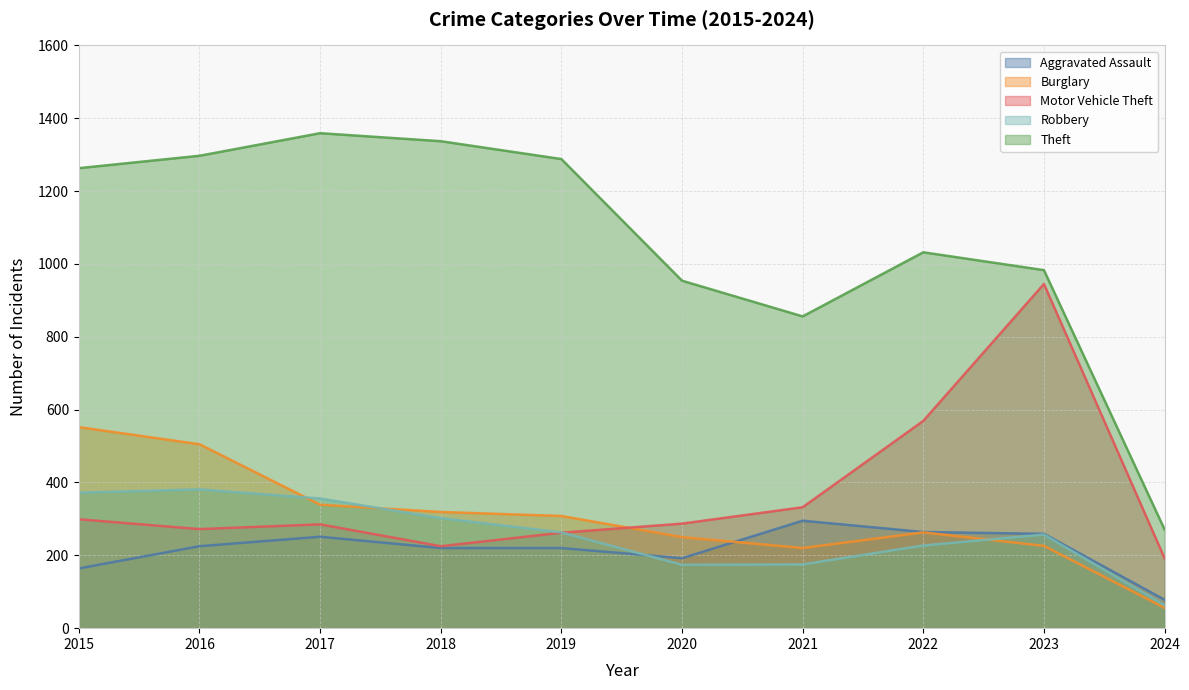

What are all the series names shown in the legend?

Aggravated Assault, Burglary, Motor Vehicle Theft, Robbery, Theft